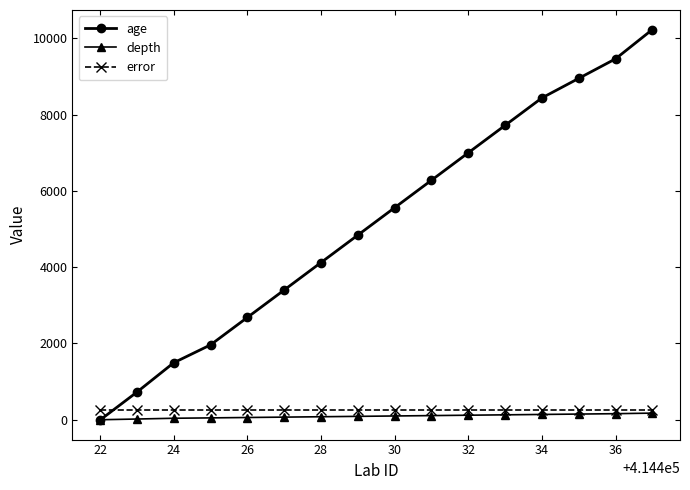

What is the highest value of the error series?

266